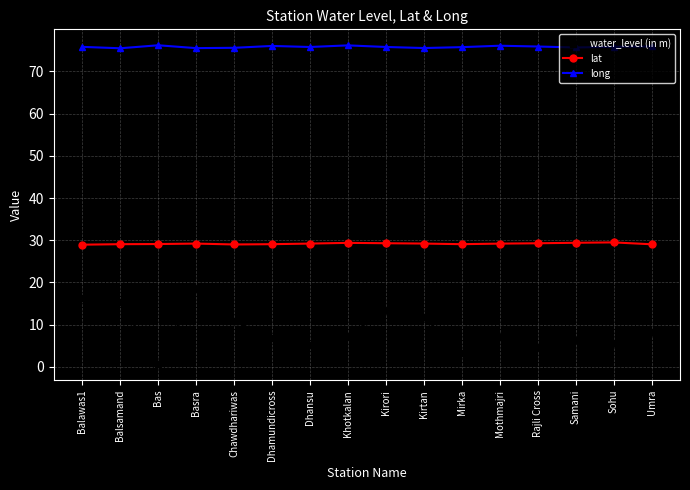

True or false: water_level (in m) has more than 0 points higher than both neighbors.

True